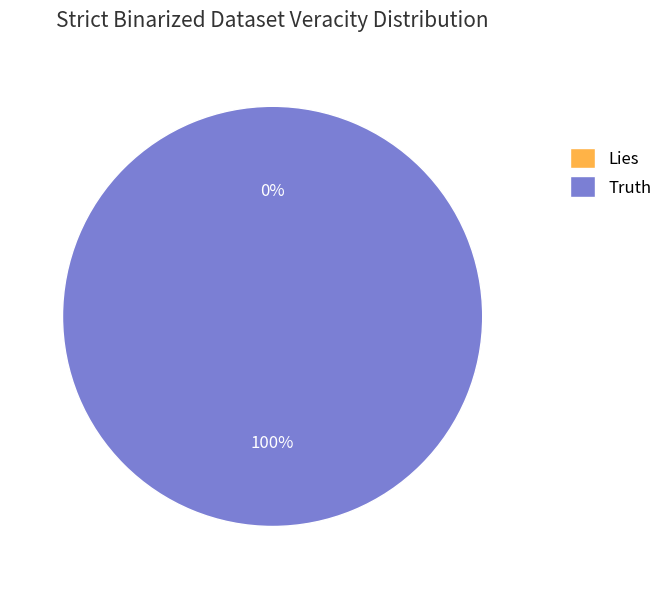

How many slices are in this pie chart?

2